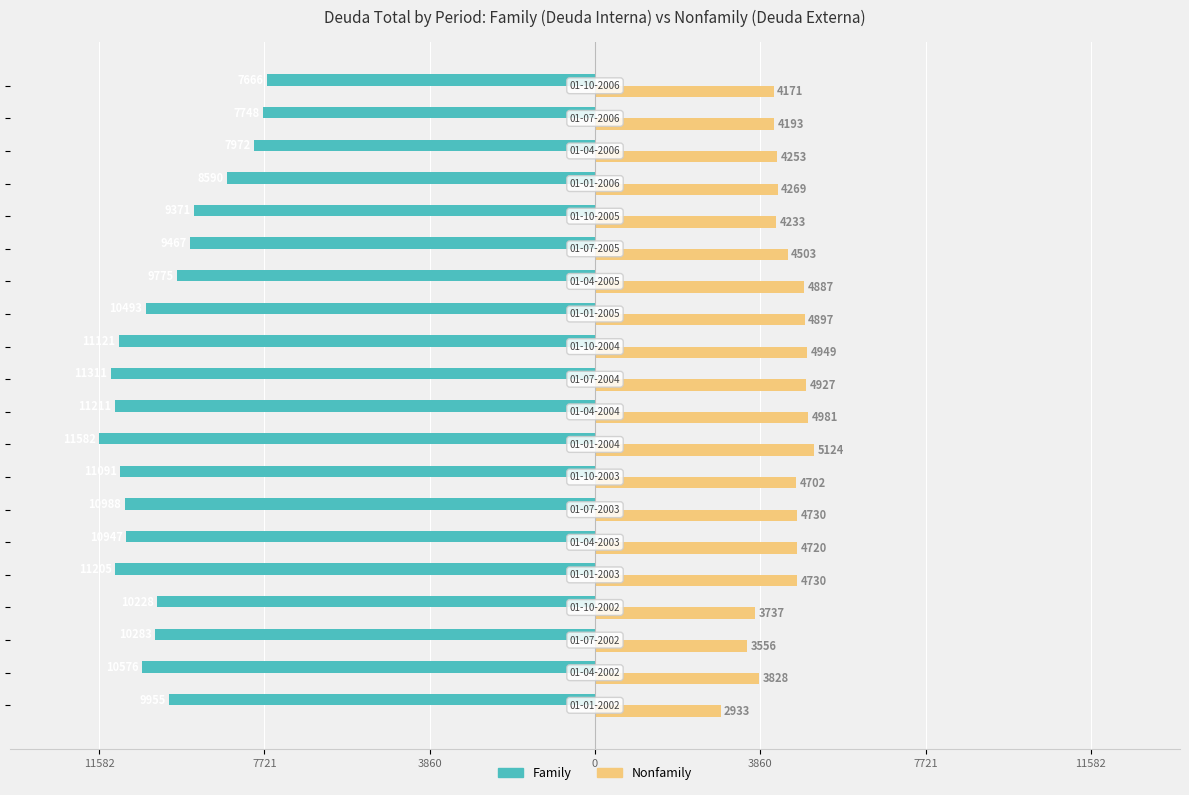

What are all the series names shown in the legend?

Family, Nonfamily